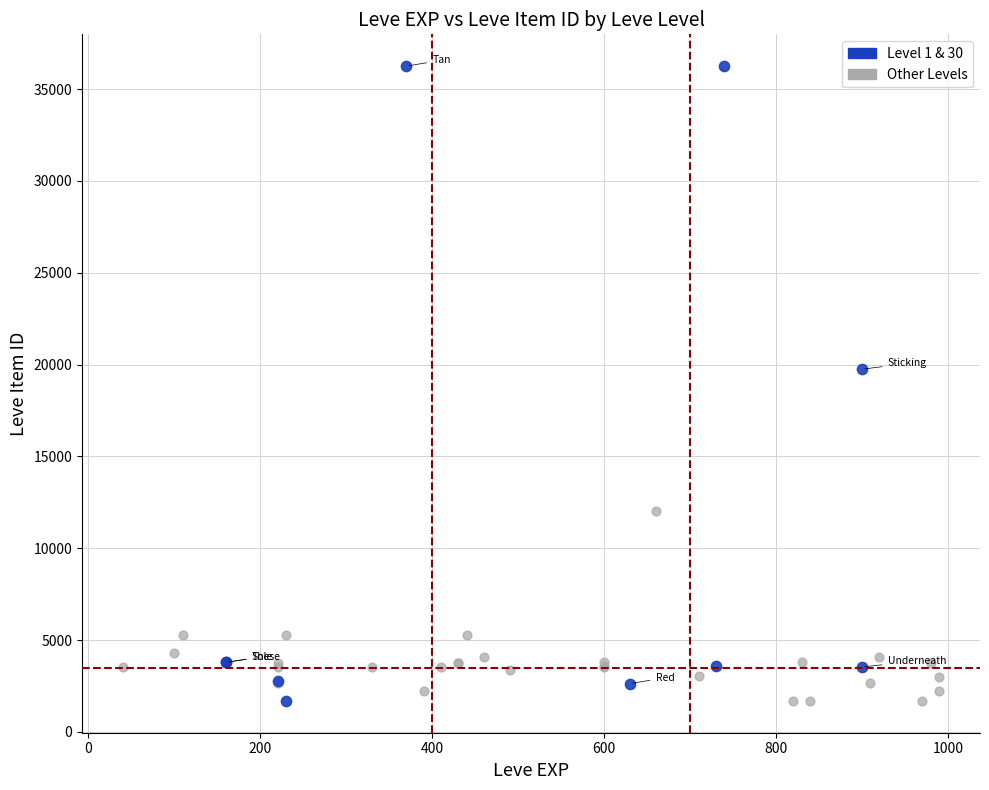

Which series reaches the maximum Y coordinate?

Level 1 & 30